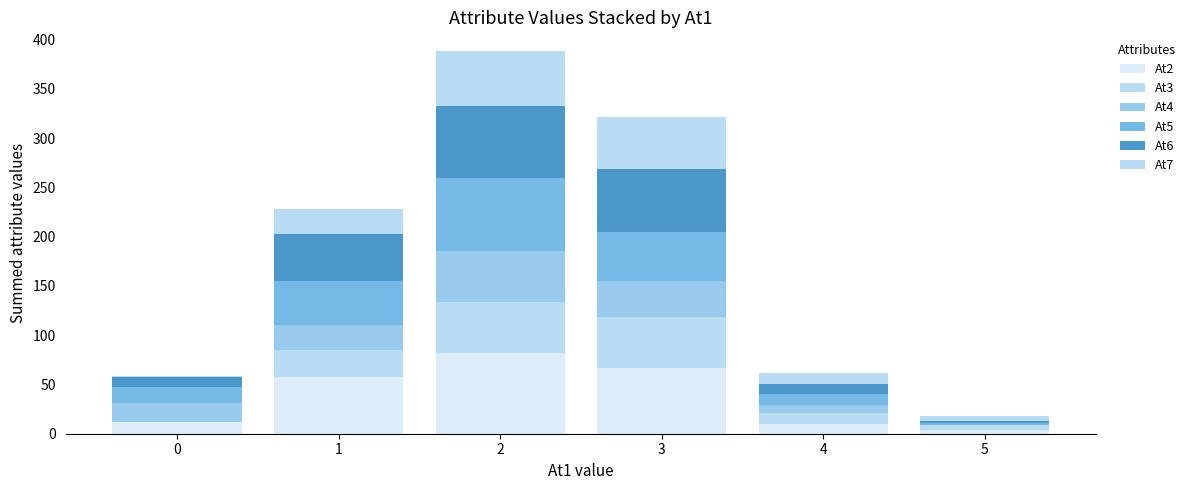

At which category is the sum across all series the highest?

2